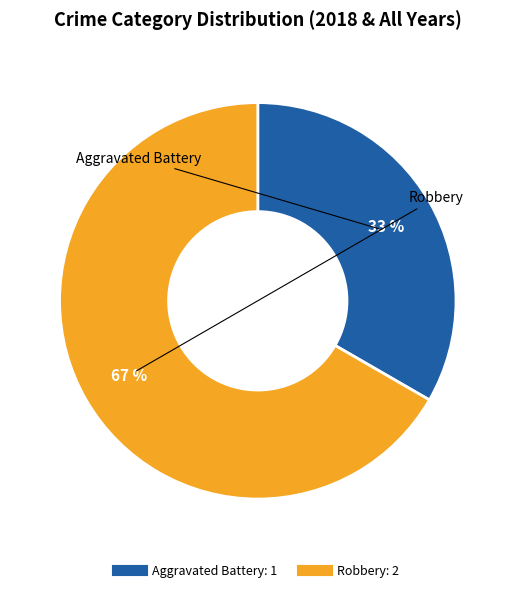

Combined, do Robbery and Aggravated Battery account for over 50%?

Yes